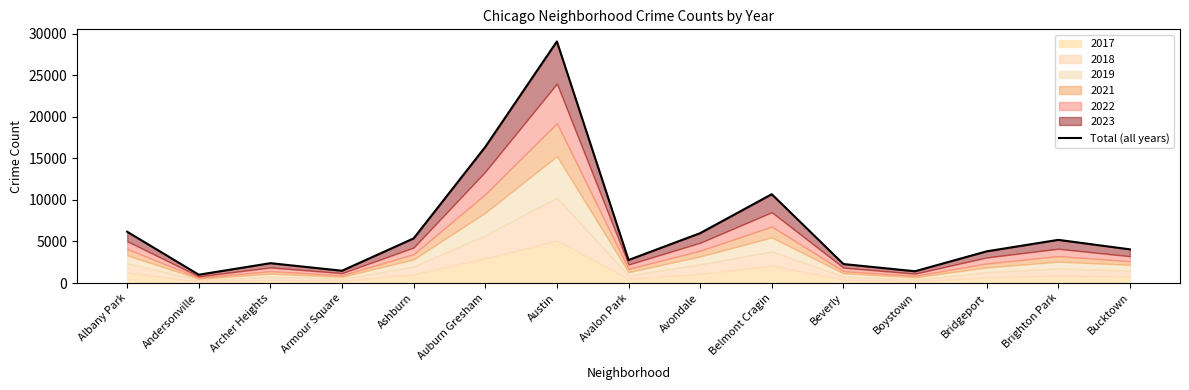

True or false: there are more than 0 points higher than both neighbors.

True